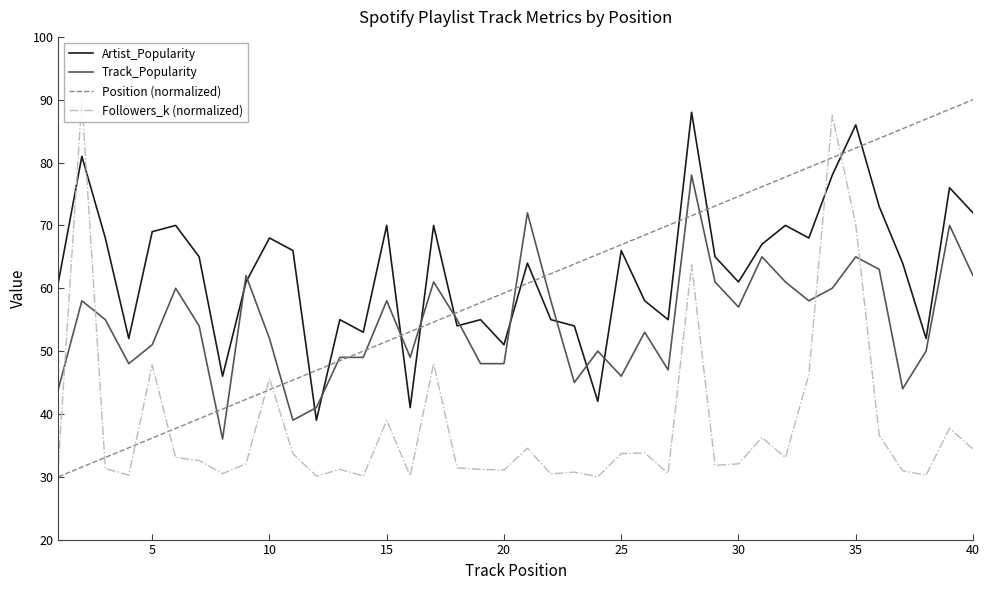

The value of Position (normalized) at 10 is 59.6. True or false?

False